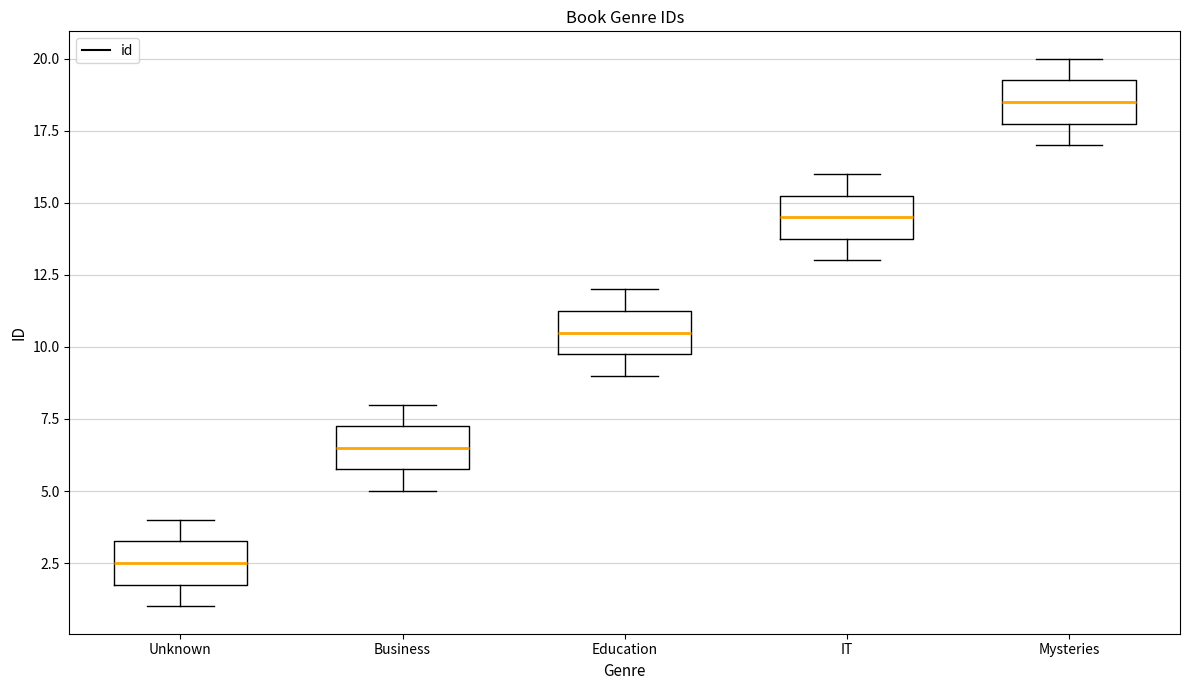

Reading left to right, read every box against the y-axis: the position of its median line, the range the box covers, and the ends of its whiskers. The values are not printed on the chart, so give them approximately, as read against the axis.

Unknown: median 2.5, box 2.0 to 3.5, whiskers 1.0 to 4.0
Business: median 6.5, box 6.0 to 7.5, whiskers 5.0 to 8.0
Education: median 10.5, box 10.0 to 11.5, whiskers 9.0 to 12.0
IT: median 14.5, box 14.0 to 15.5, whiskers 13.0 to 16.0
Mysteries: median 18.5, box 18.0 to 19.5, whiskers 17.0 to 20.0